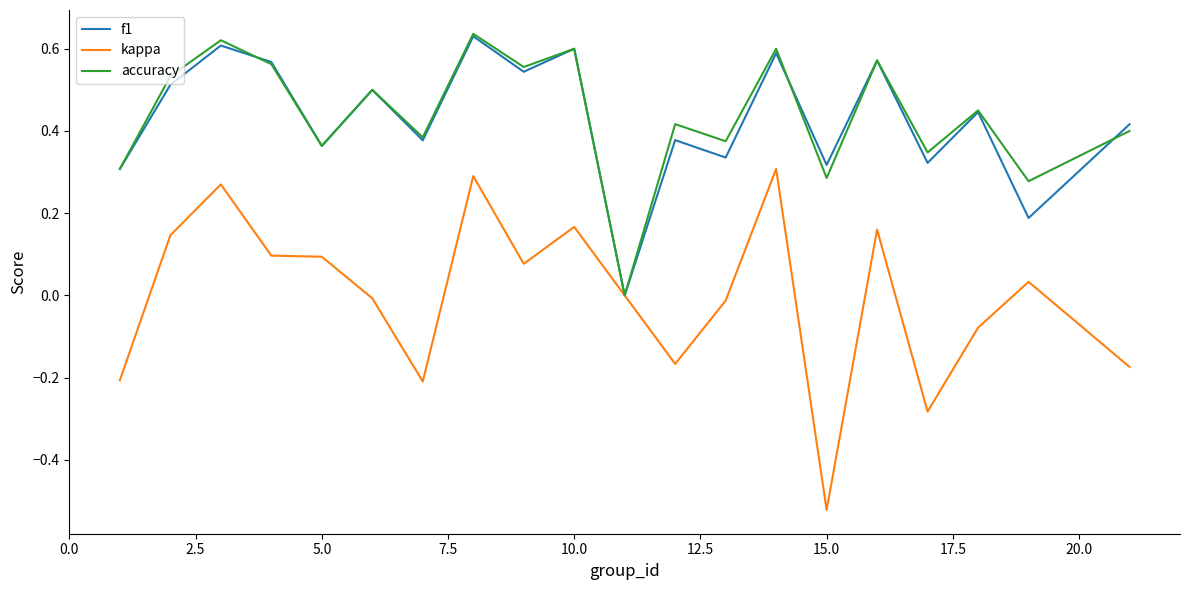

Count the f1 values in the range 0 to 1.

20